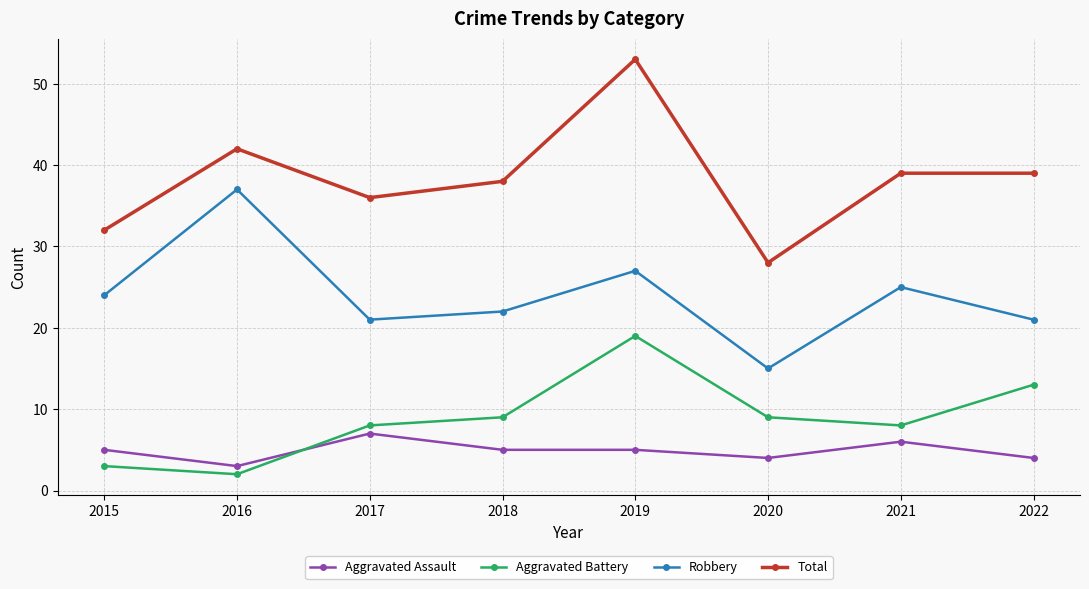

Reading left to right, list all the values displayed in this chart.

Aggravated Assault: 5	3	7	5	5	4	6	4
Aggravated Battery: 3	2	8	9	19	9	8	13
Robbery: 24	37	21	22	27	15	25	21
Total: 32	42	36	38	53	28	39	39